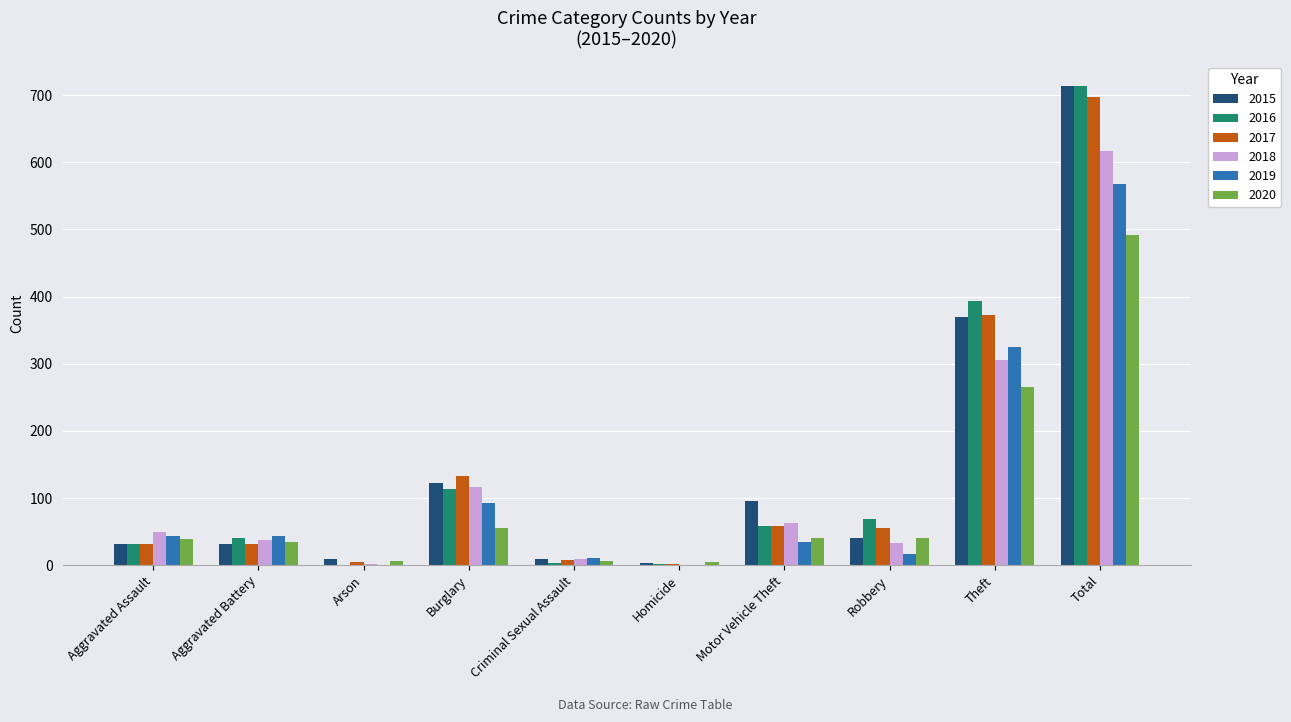

How many series are shown in this chart?

6